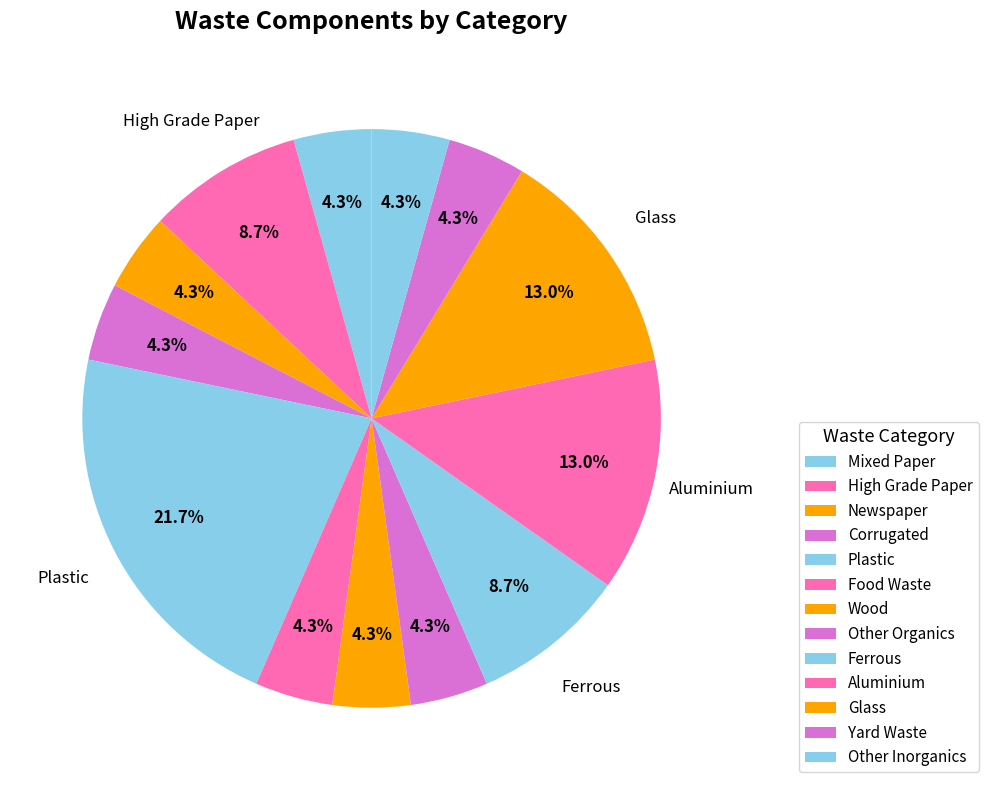

How many slices are in this pie chart?

13